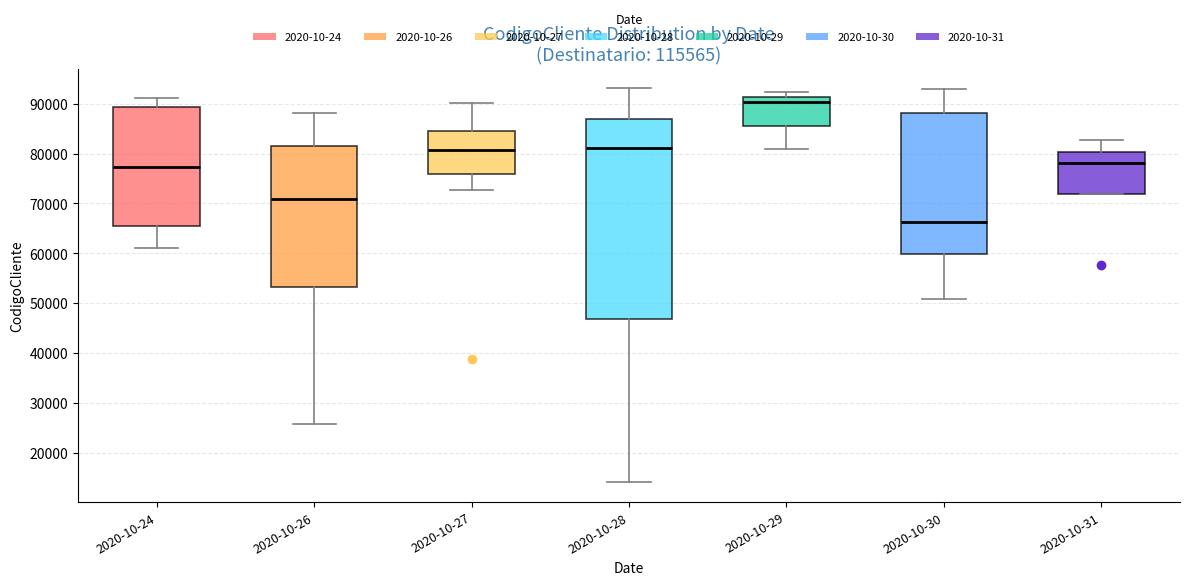

Comparing the boxes themselves (not the whiskers), which one is the tallest?

2020-10-28